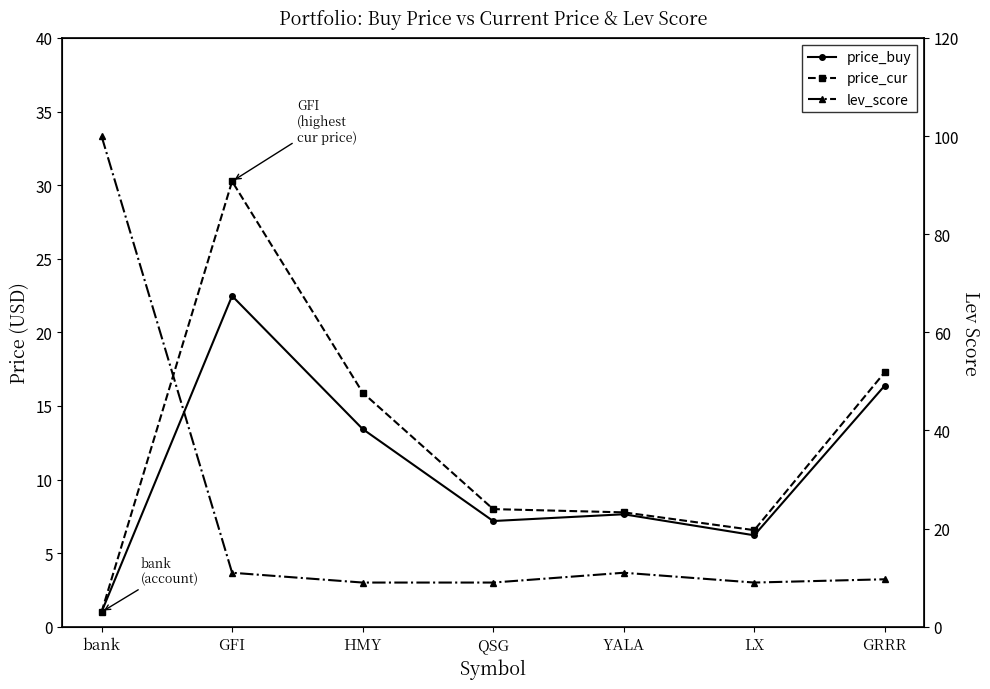

Is it true that lev_score equals 2.8 at YALA?

False